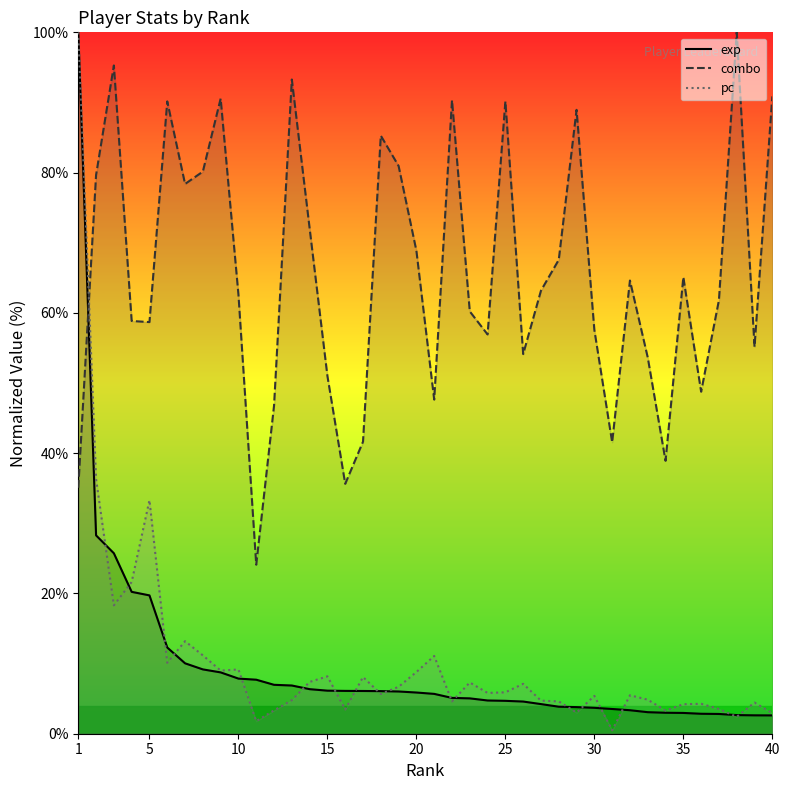

What is the maximum value shown in the chart?

100.0